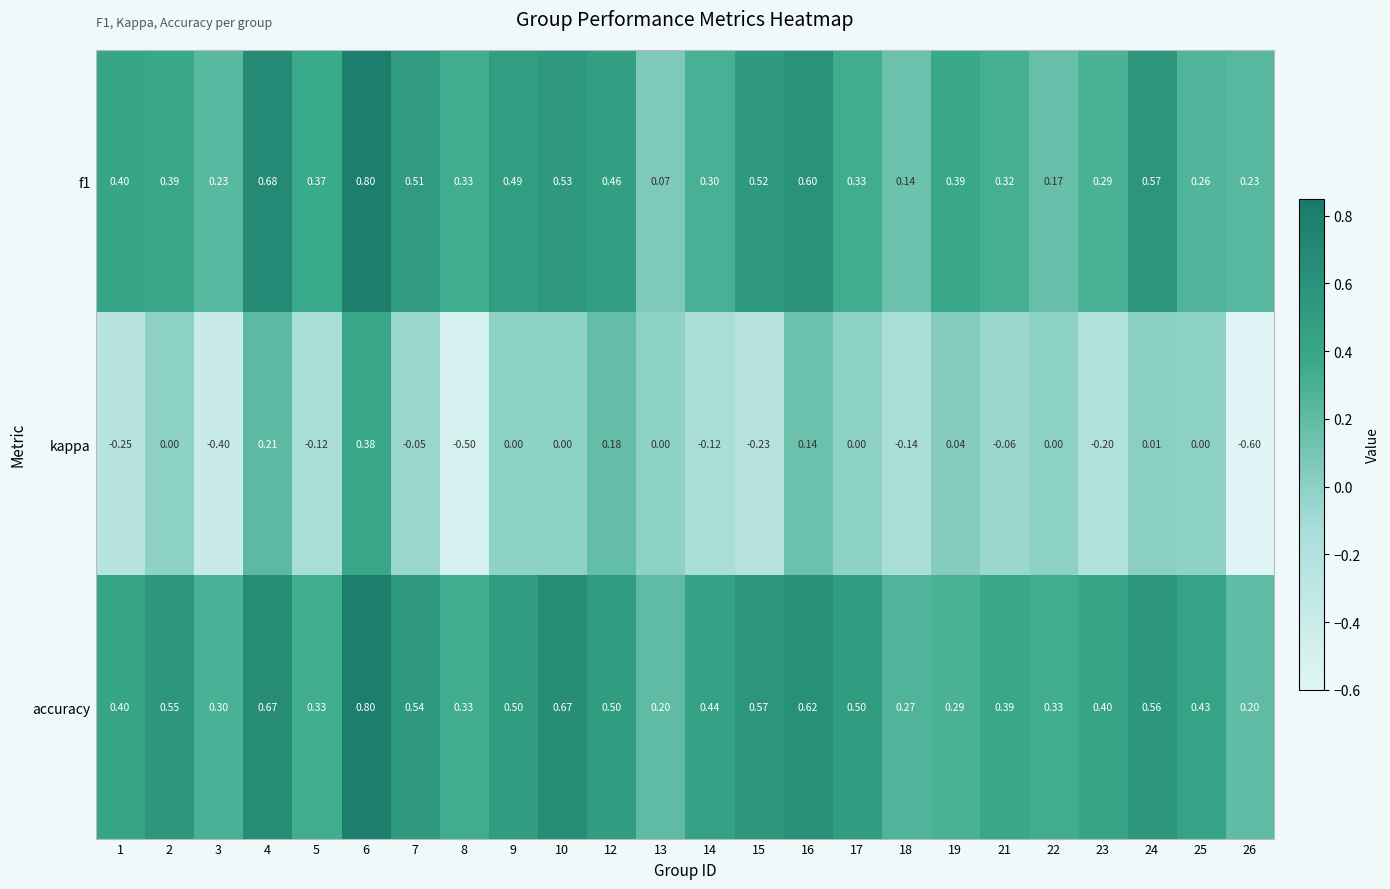

Which series has the largest total across all categories?

accuracy